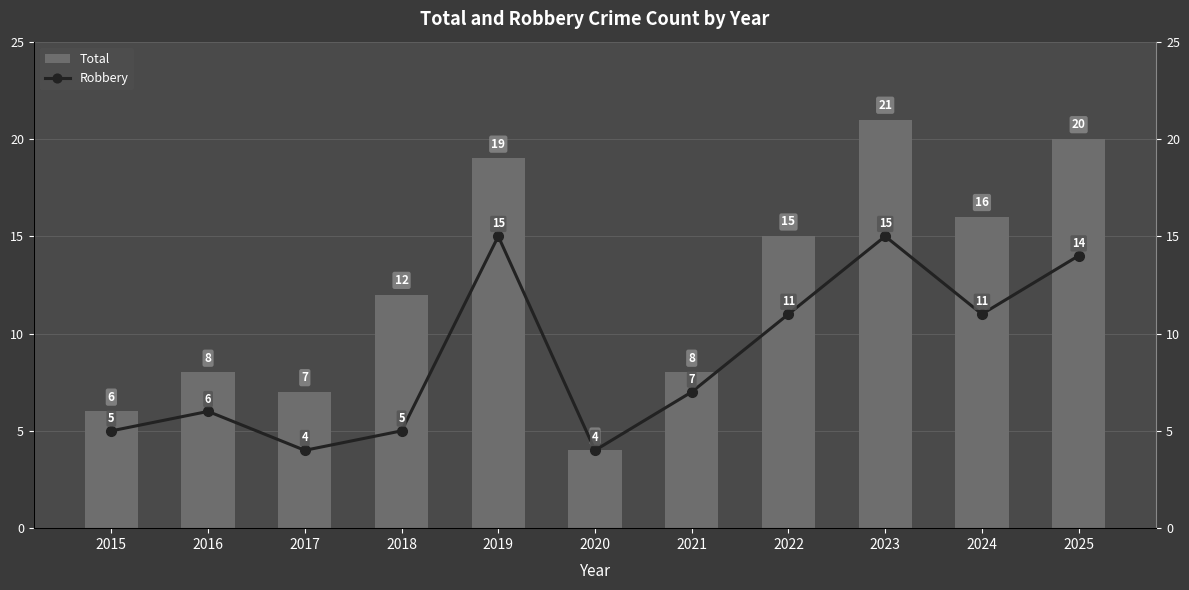

What is the greatest value displayed?

21